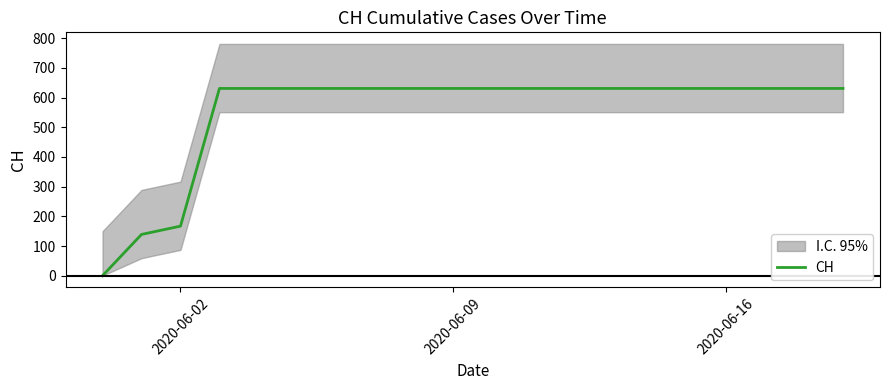

What is the difference between the maximum and minimum values?

631